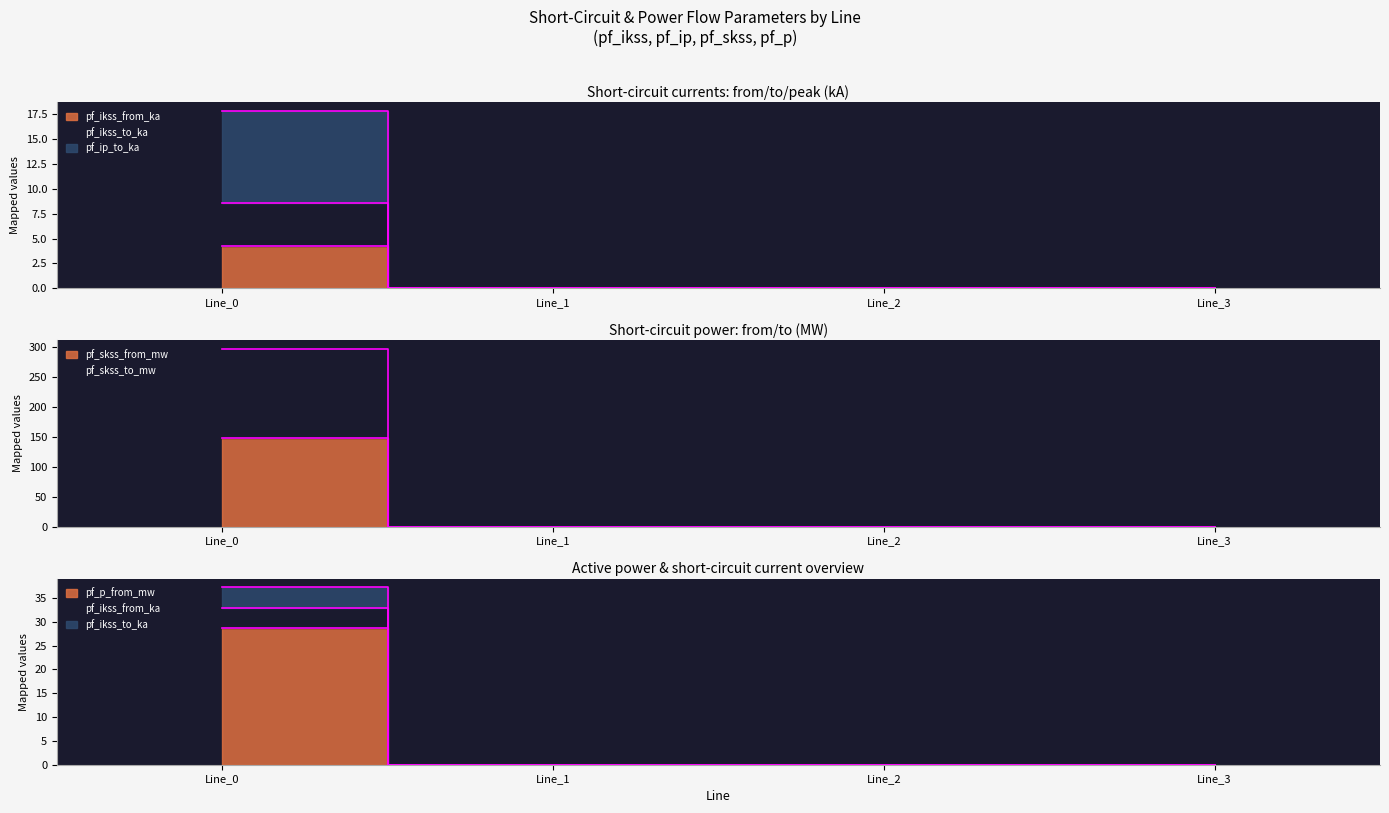

Which has a higher value, Line_1 or Line_3?

Line_1